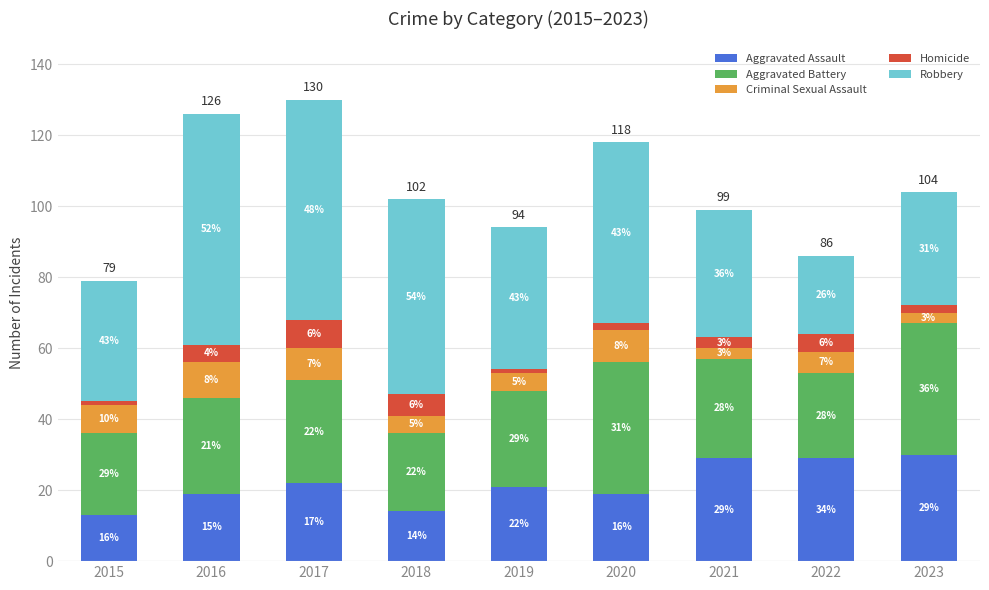

Are the bars horizontal?

No